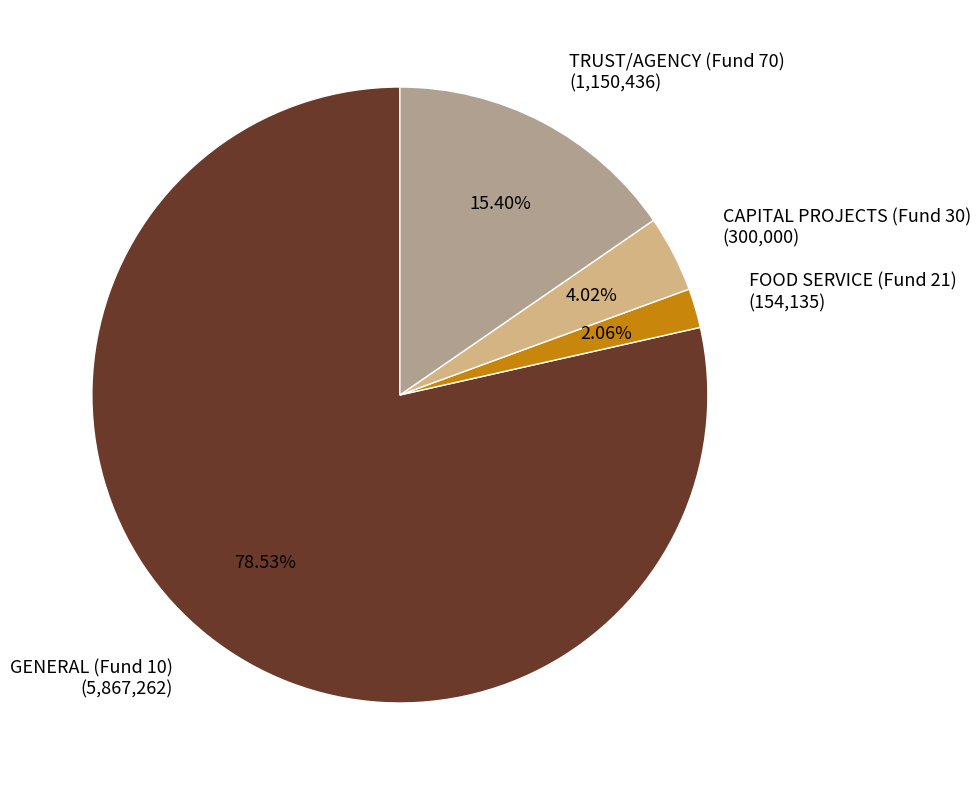

How much of the chart is everything except CAPITAL PROJECTS (Fund 30)?

96.0%